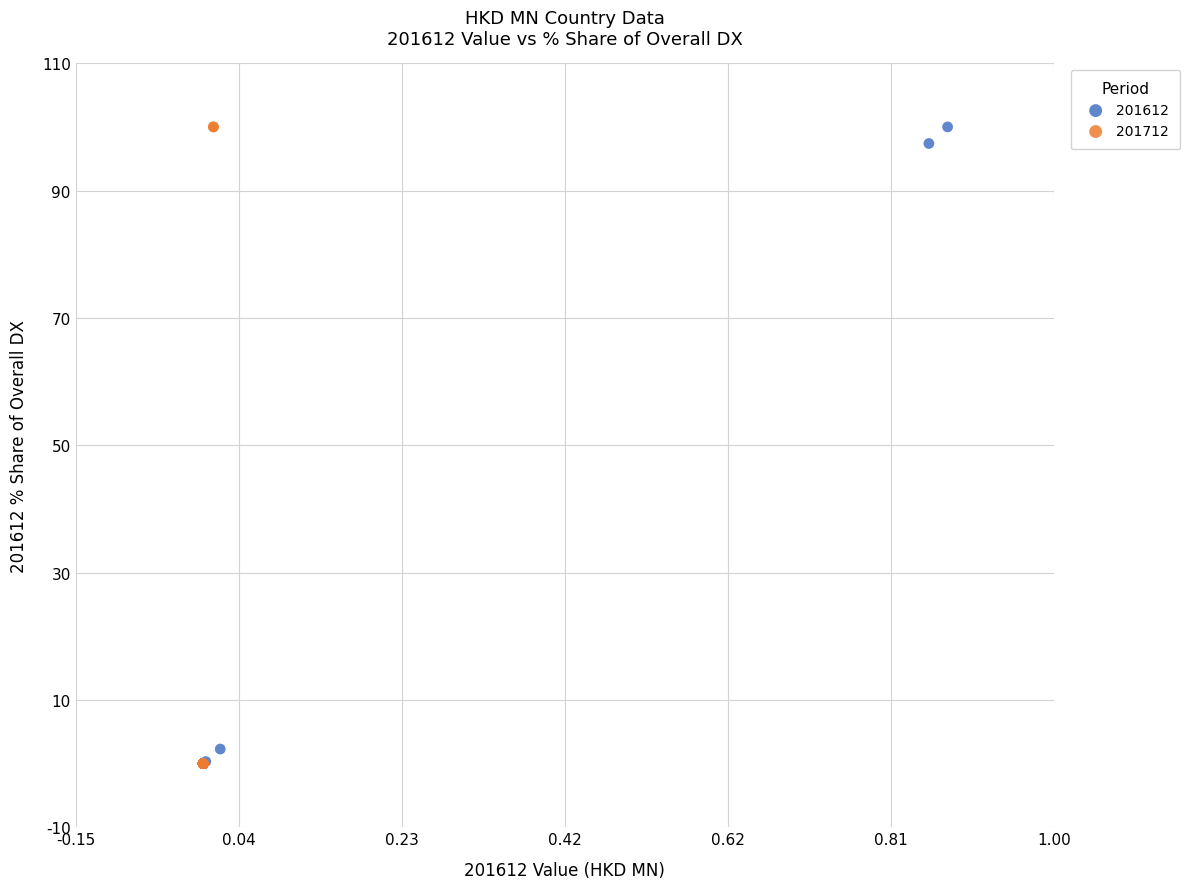

What are all the series names shown in the legend?

201612, 201712